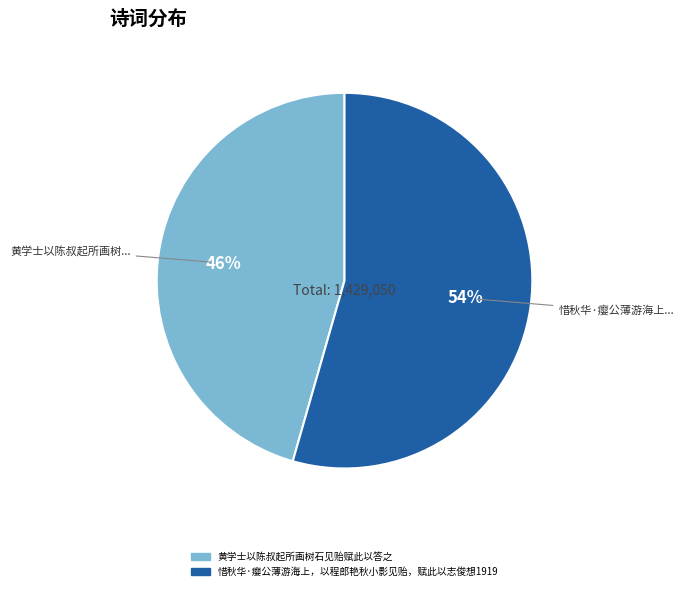

Is the sum of 黄学士以陈叔起所画树石见贻赋此以答之 and 惜秋华·瘿公薄游海上，以程郎艳秋小影见贻，赋此以志俊想1919 greater than half?

Yes